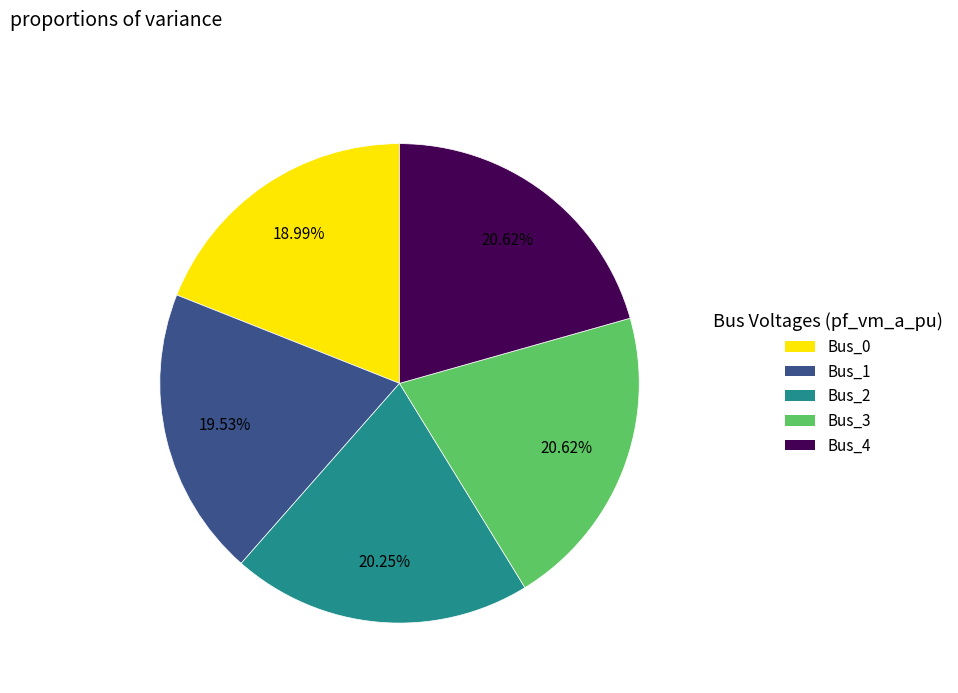

Is it true that Bus_0 is 31% of the pie?

False